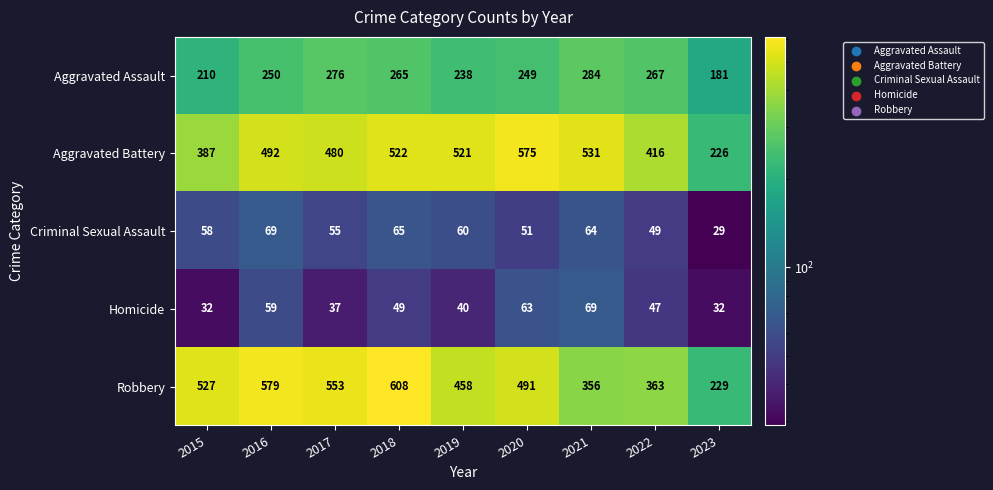

How many data points in Robbery are less than 491?

4